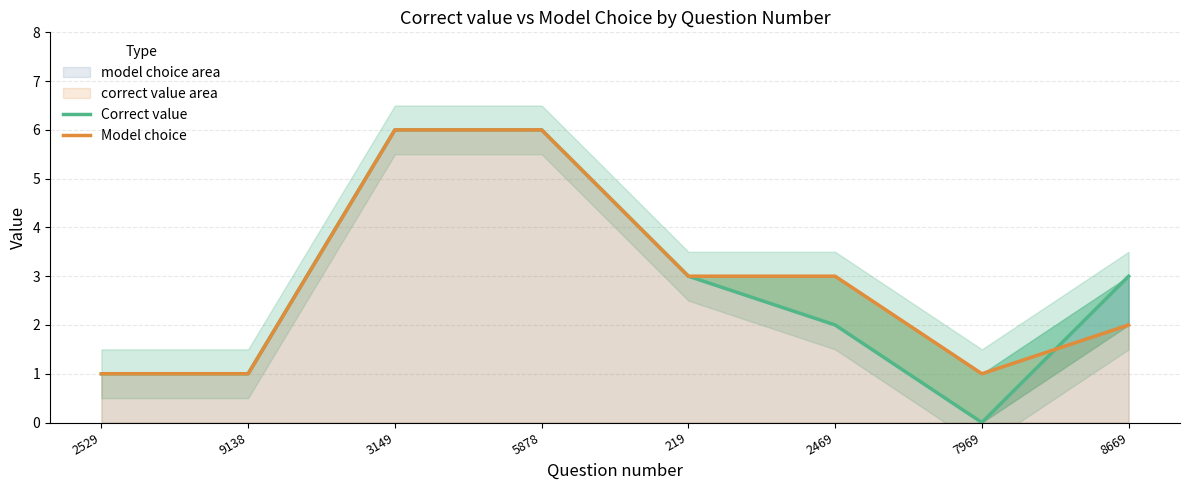

How many data points in Correct value are less than 3?

4